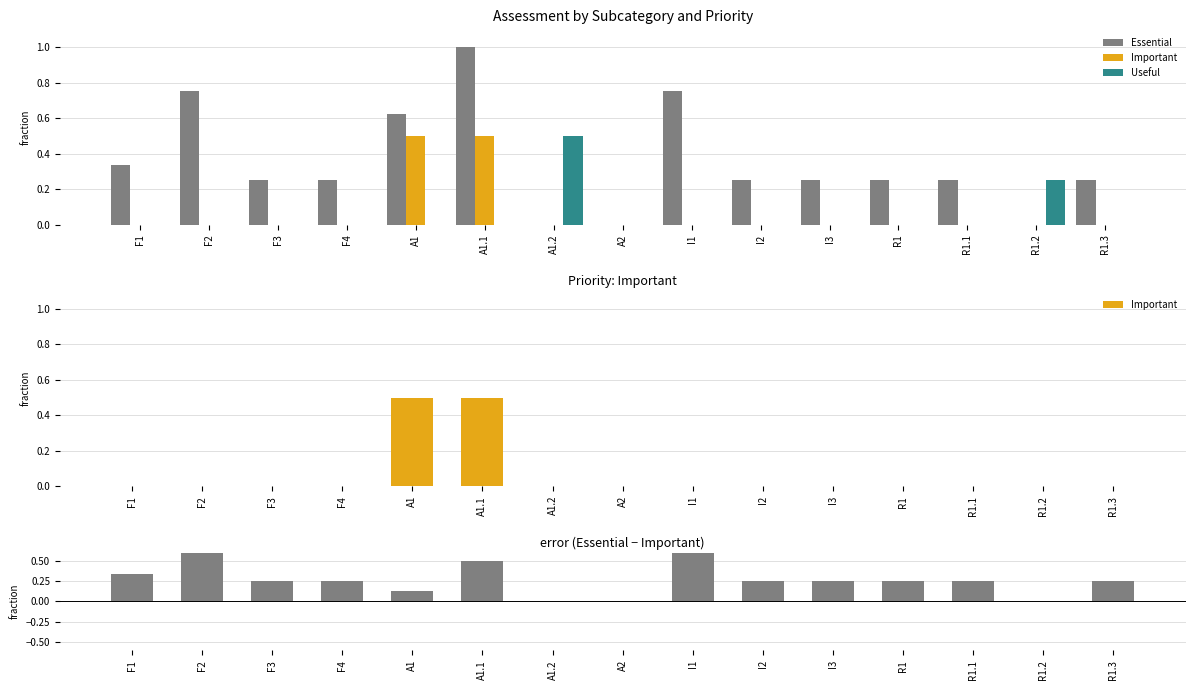

What position from the left is R1.3?

15